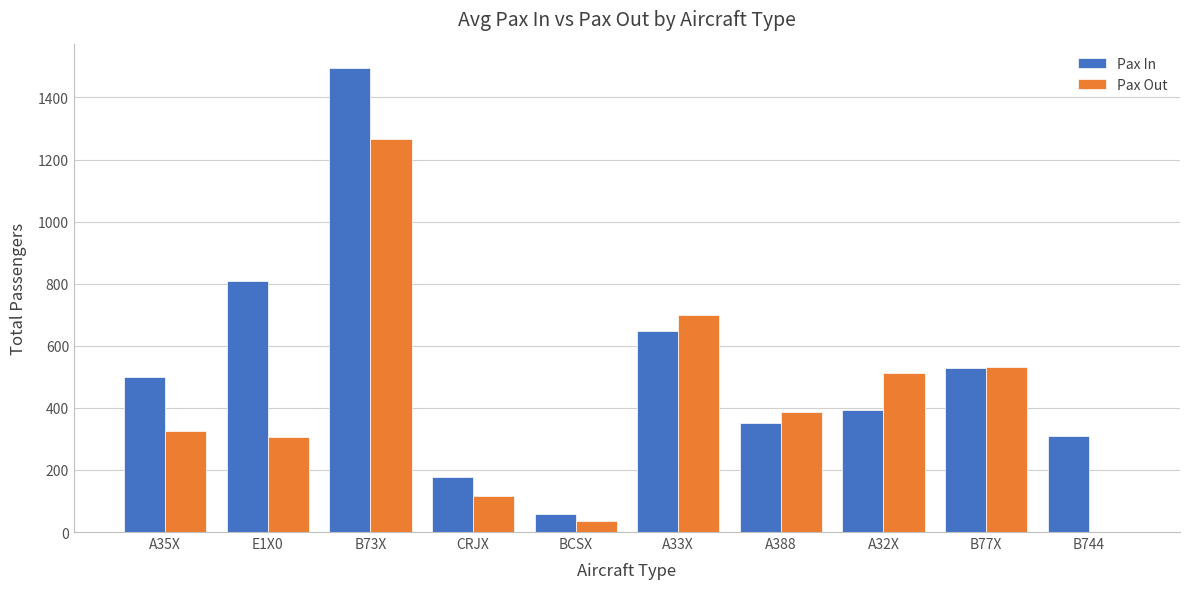

What is the spread (max minus min) of values at B744?

310